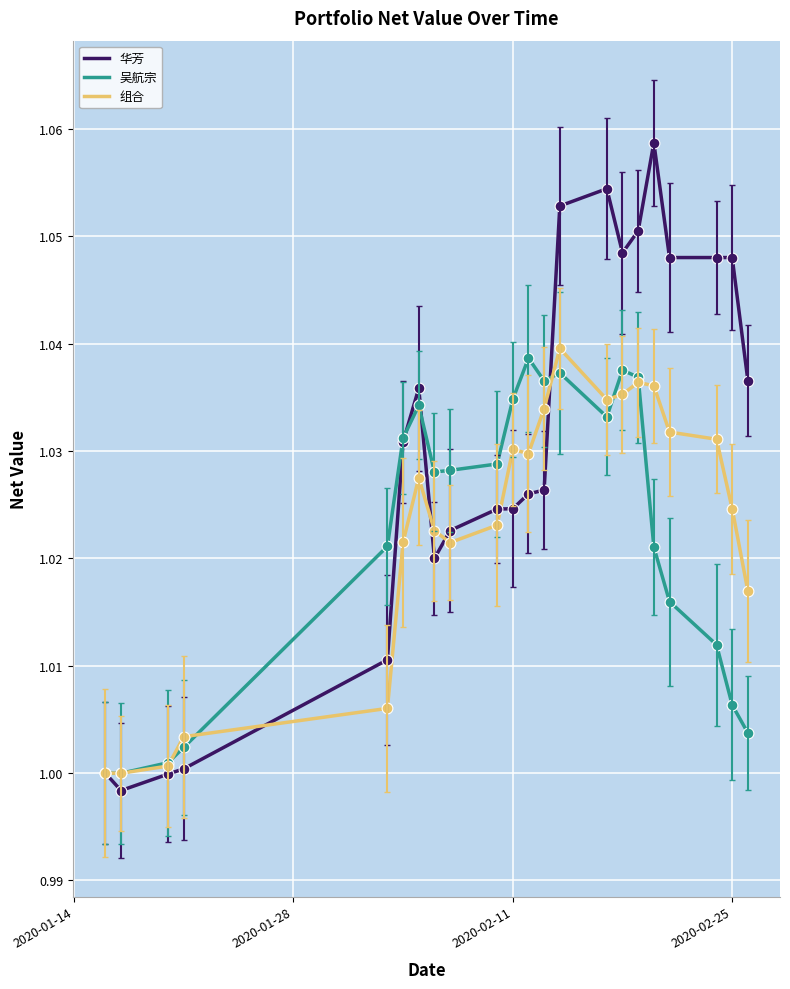

What are all the series names shown in the legend?

华芳, 吴航宗, 组合